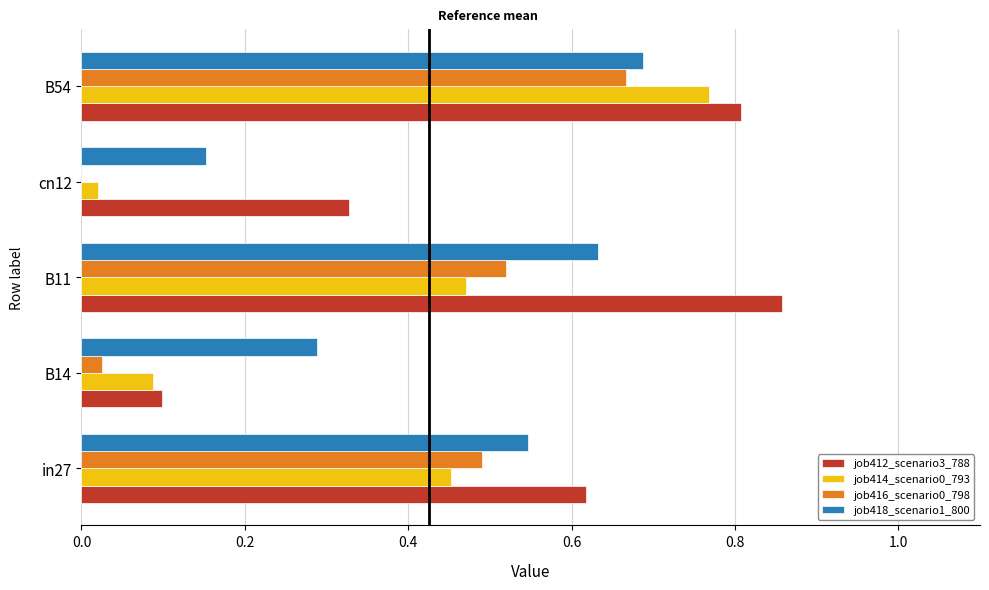

What is the sum of the job412_scenario3_788 values at B14 and B11?

1.0